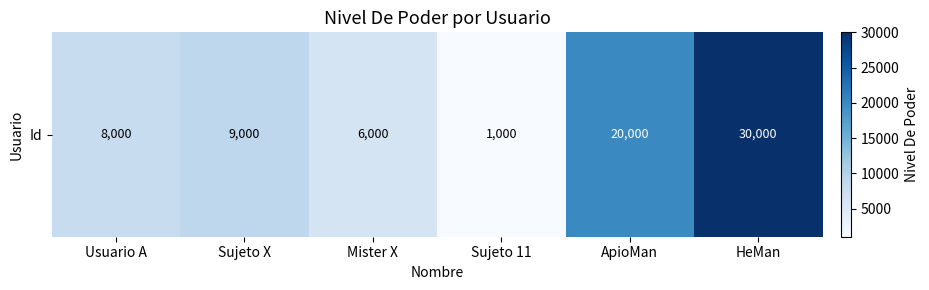

How many data points are above 9000?

2